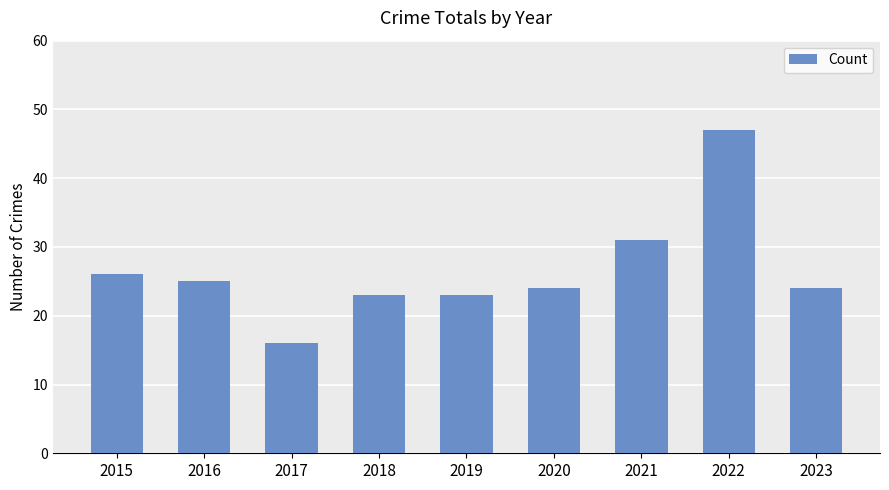

What is the difference between the second highest and second lowest values?

8